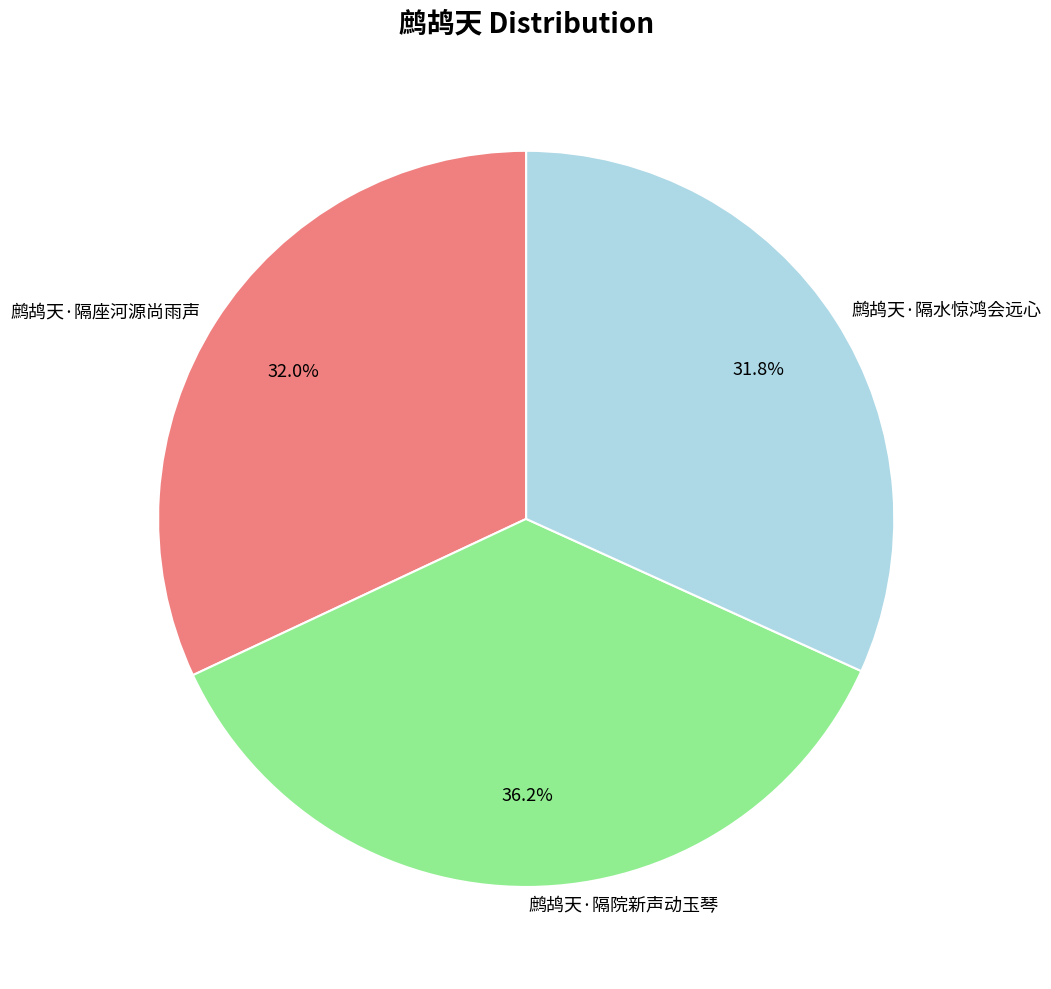

To the nearest percent, what is the average slice percentage?

33%